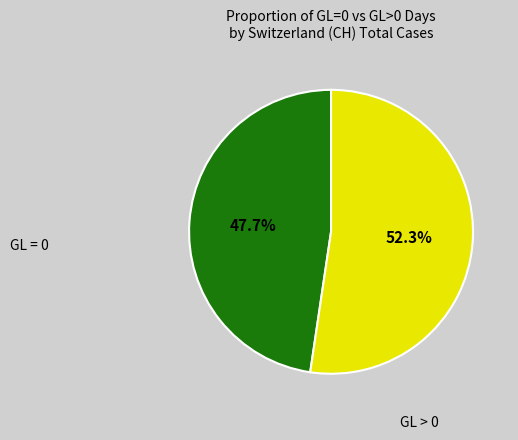

Does any single category account for the majority?

Yes